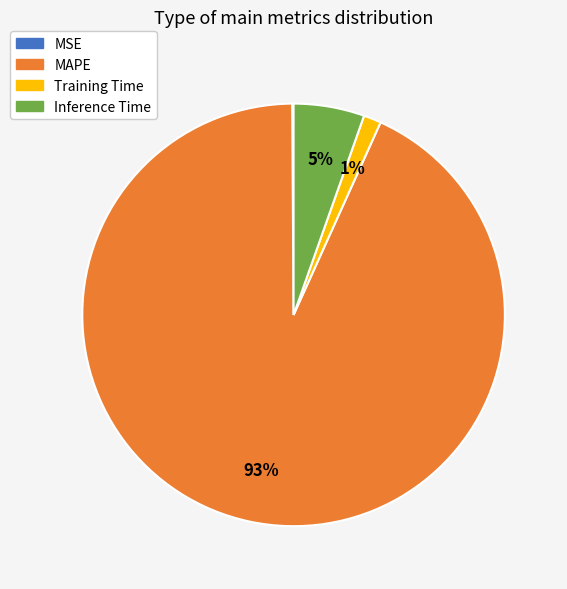

True or false: Training Time accounts for 11% of the total.

False